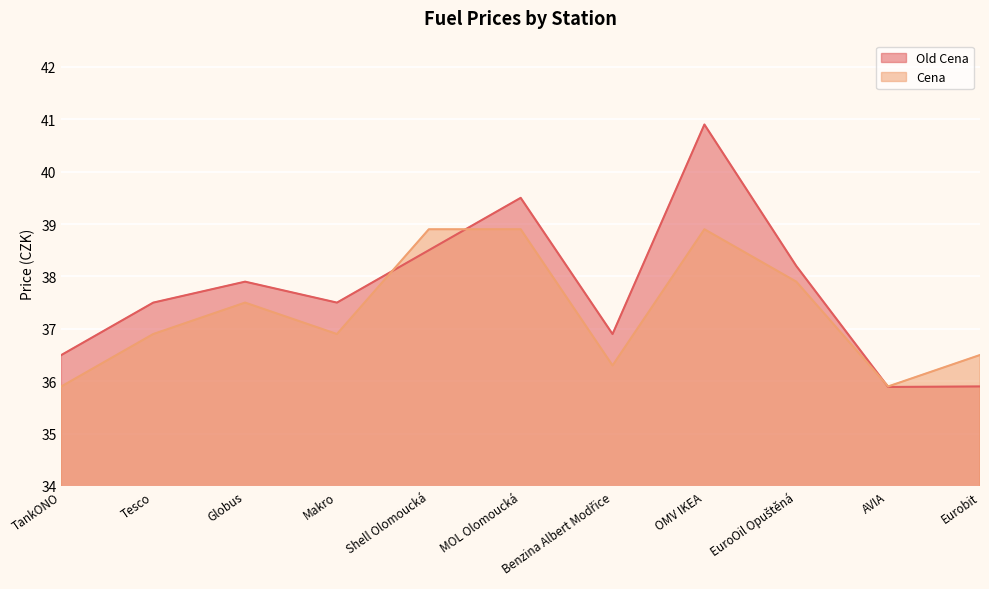

Reading right to left, transcribe all the data shown in this chart.

Old Cena: 35.9	35.9	38.2	40.9	36.9	39.5	38.5	37.5	37.9	37.5	36.5
Cena: 36.5	35.9	37.9	38.9	36.3	38.9	38.9	36.9	37.5	36.9	35.9